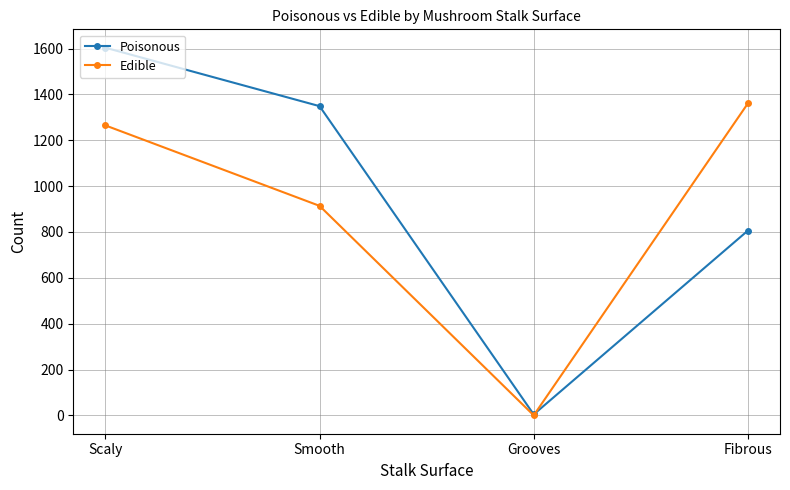

What is the label of the 4th point from the right?

Scaly